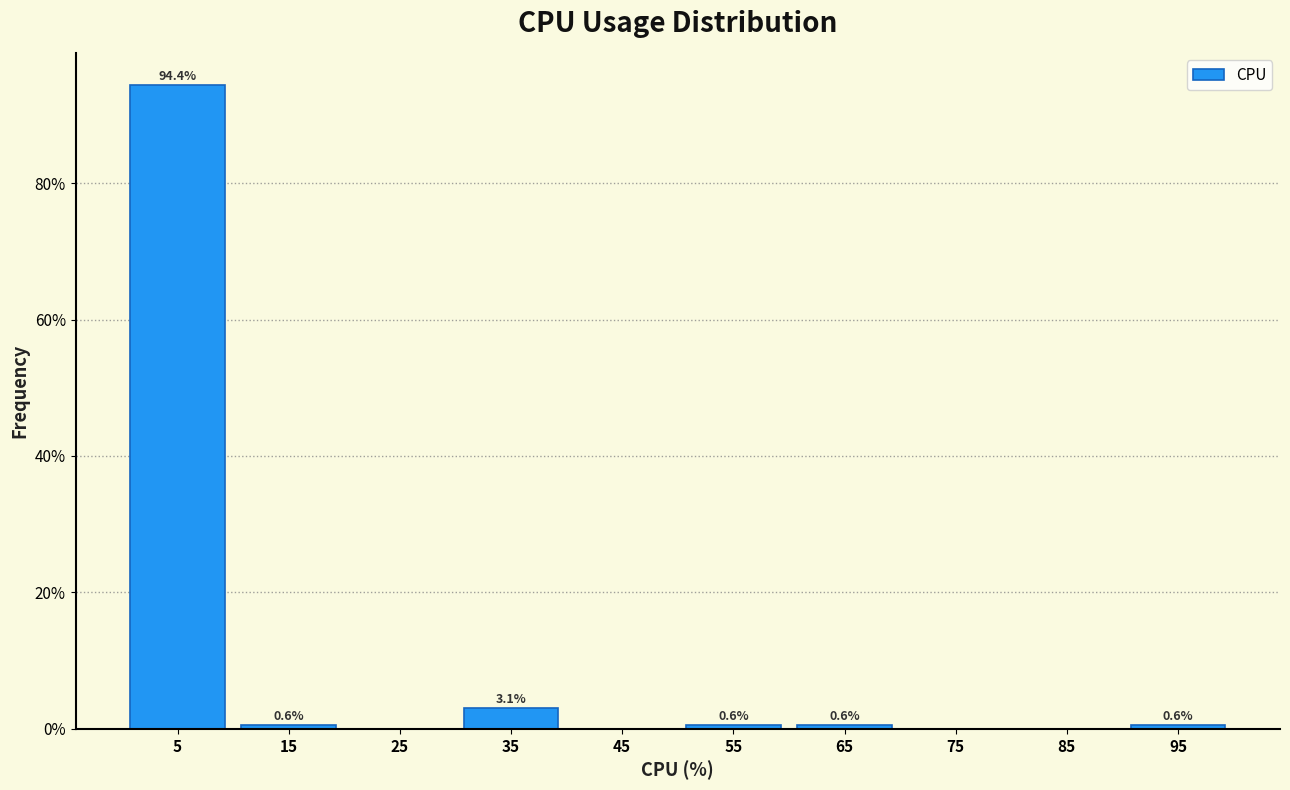

Which range on the x-axis has the tallest bar?

0 to 10